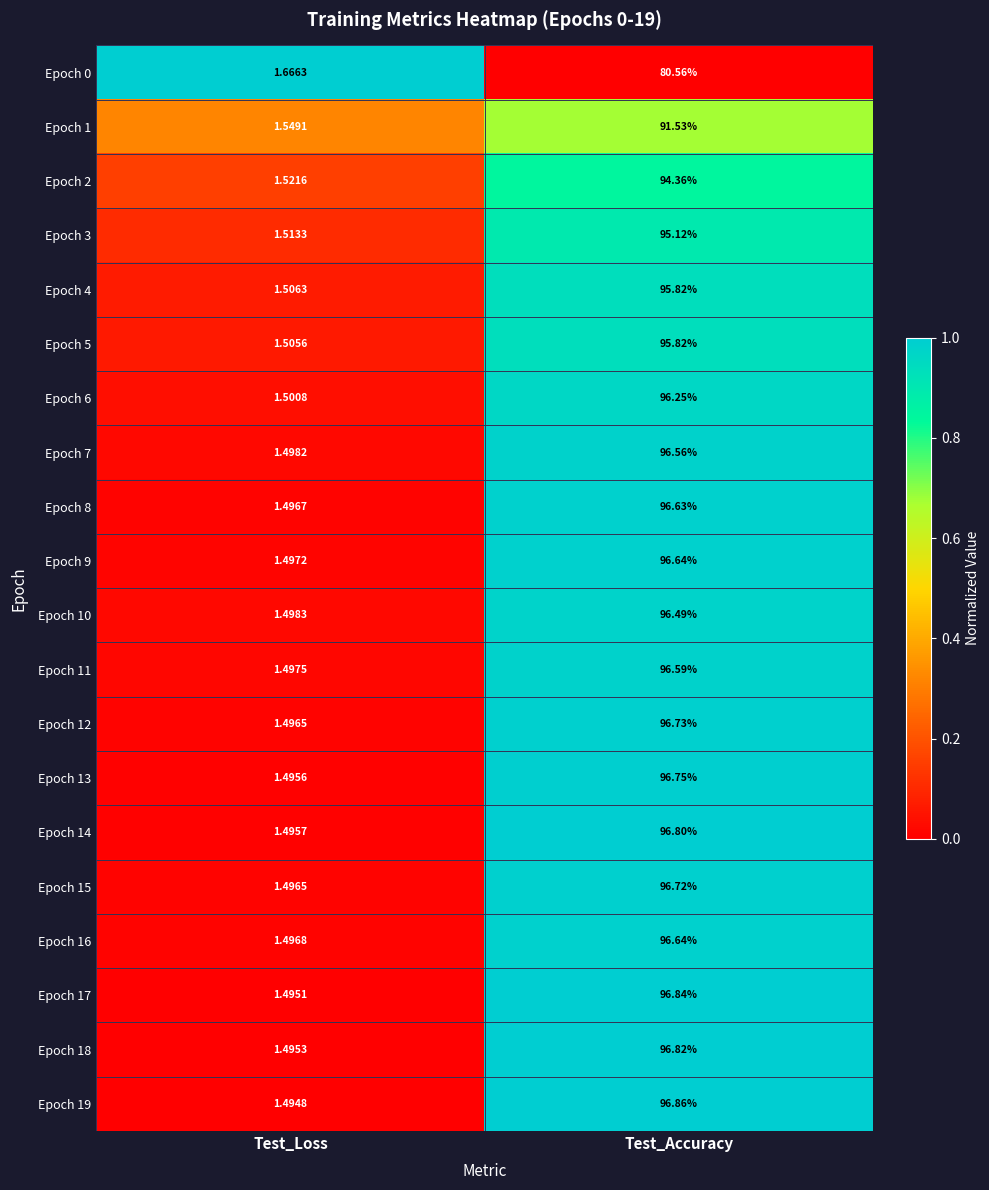

At which label does Epoch 4 first exceed 95?

Test_Accuracy